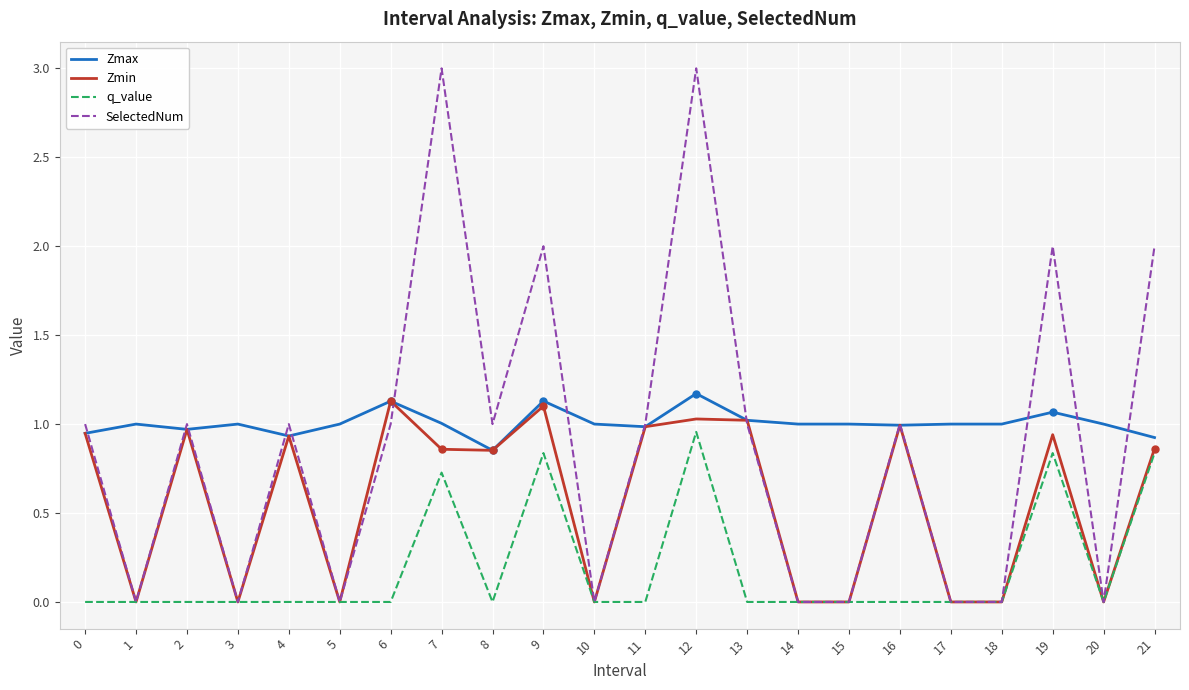

What is the highest value of the SelectedNum series?

3.0